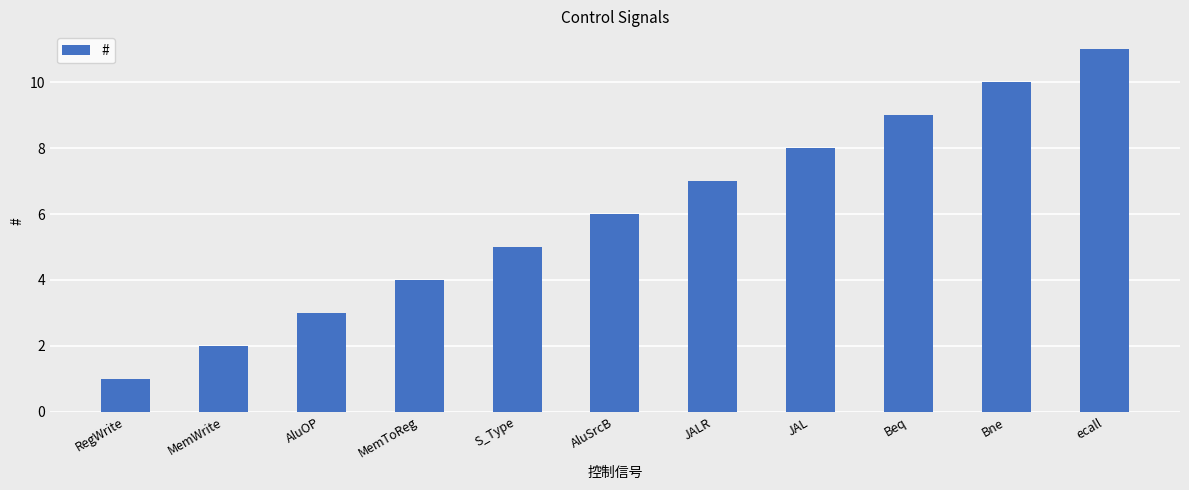

Count the values in the range 3 to 9.

7